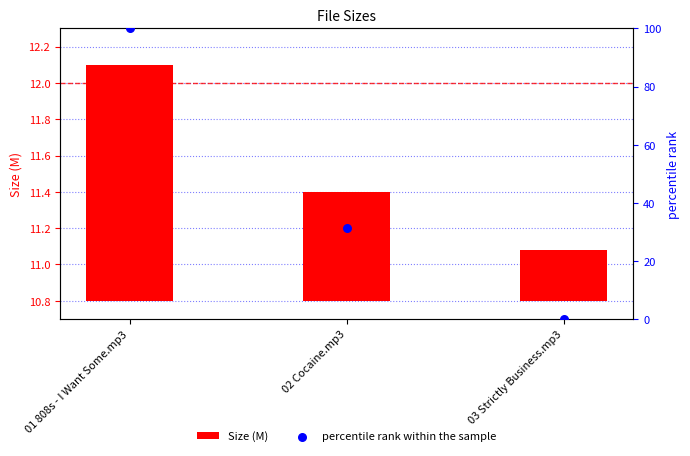

What are all the series names shown in the legend?

Size (M), percentile rank within the sample